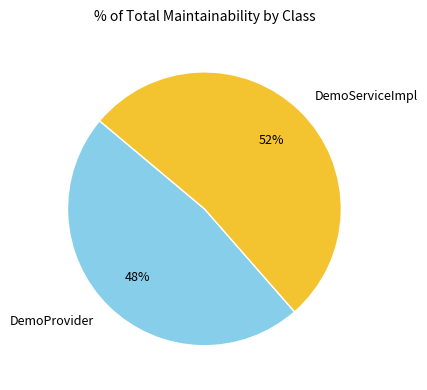

To the nearest percent, what portion does DemoServiceImpl represent?

52%